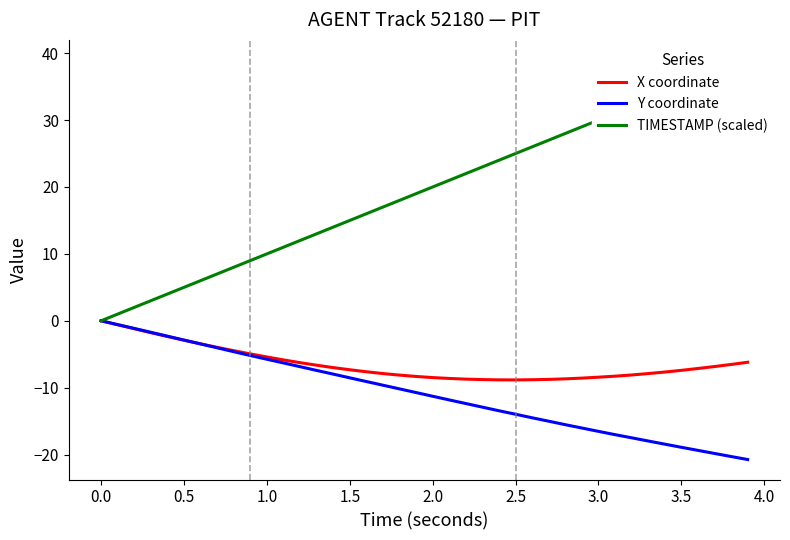

What is the difference between the maximum and second lowest values in the TIMESTAMP (scaled) series?

38.0